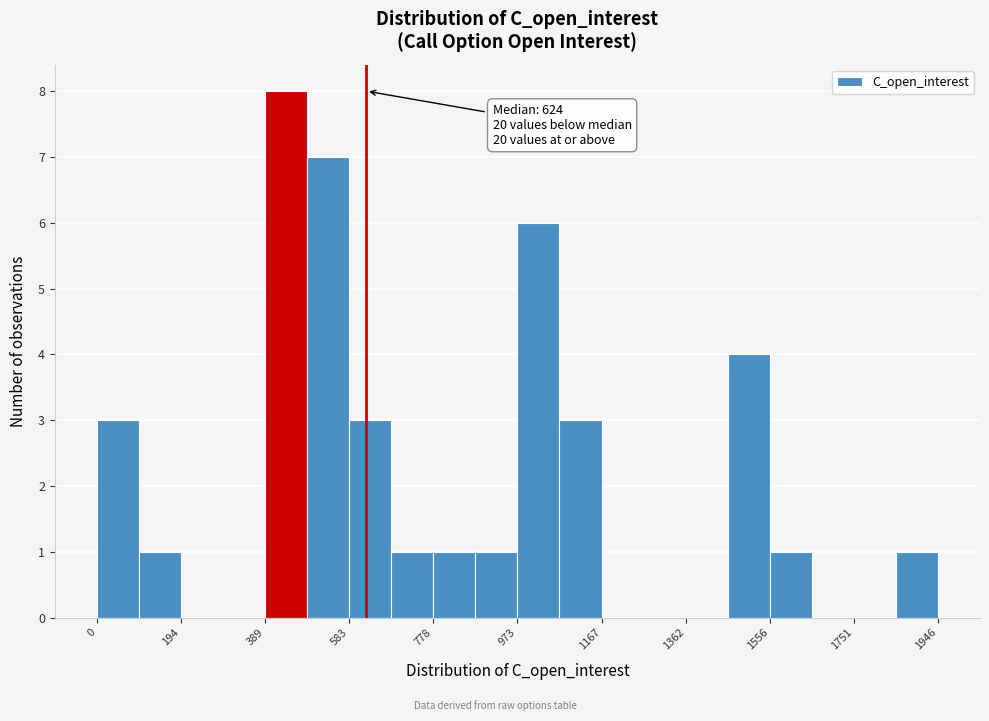

Which range on the x-axis has the tallest bar?

380 to 480